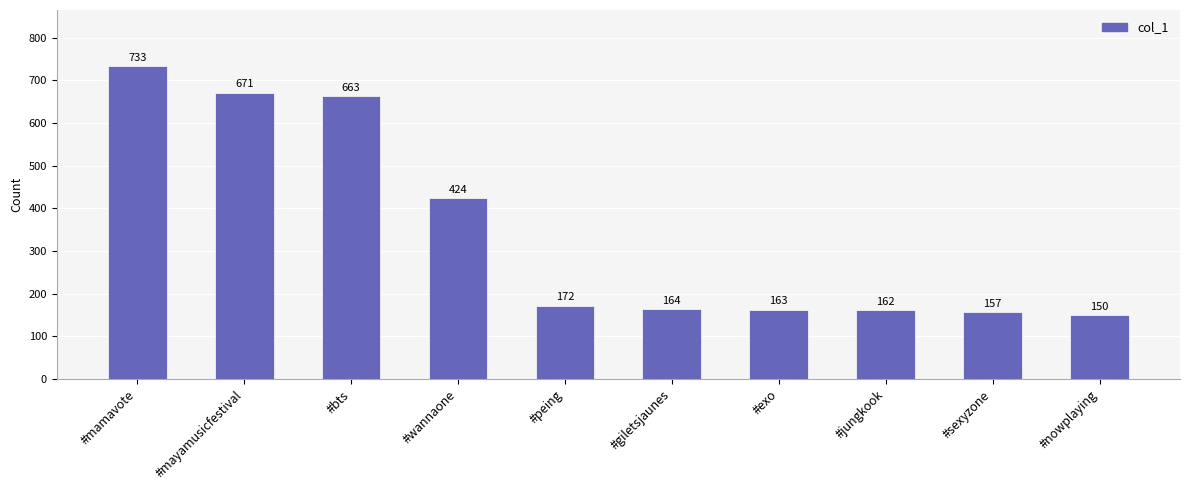

True or false: the data shows 1055 at #mamavote.

False